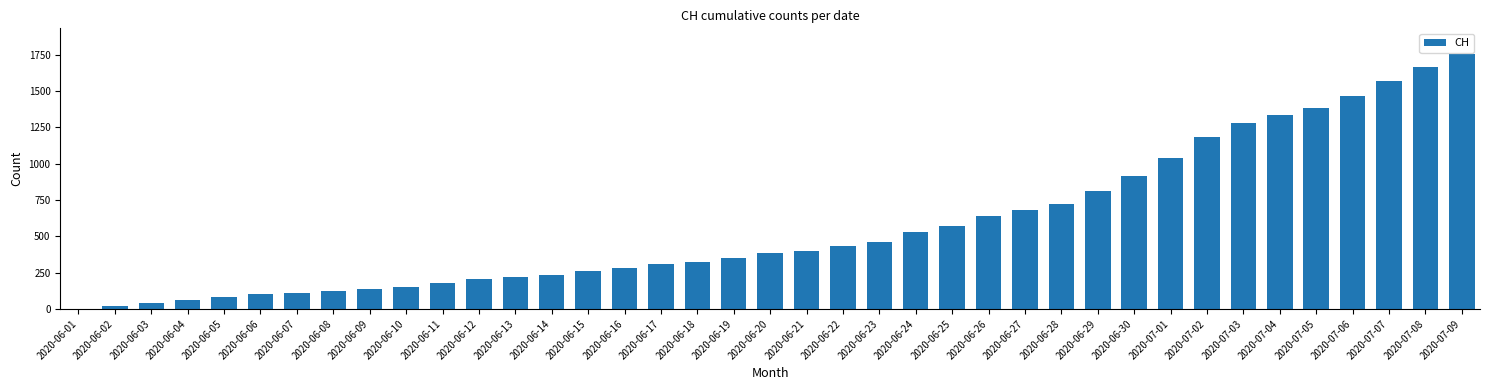

What is the maximum value shown in the chart?

1756